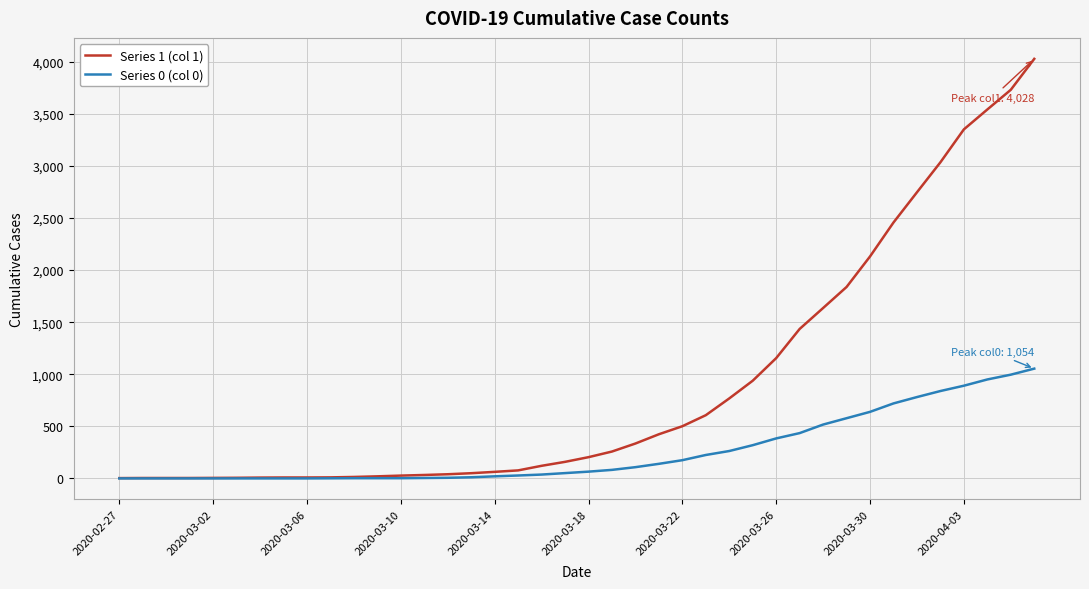

Which series has the largest range (max minus min)?

Series 1 (col 1)